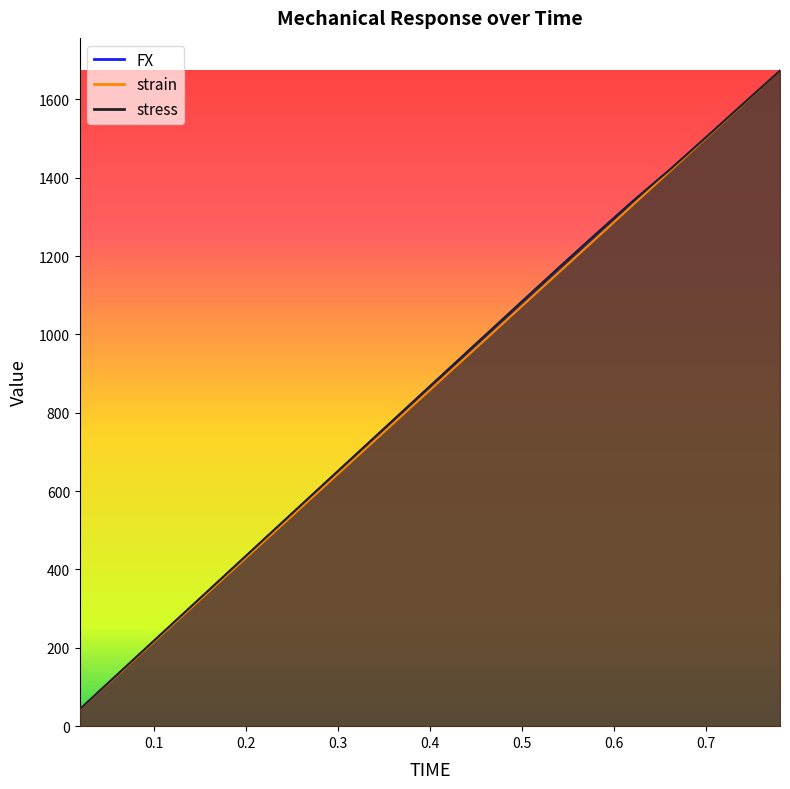

What is the difference between the maximum and minimum values in the stress series?

1630.2